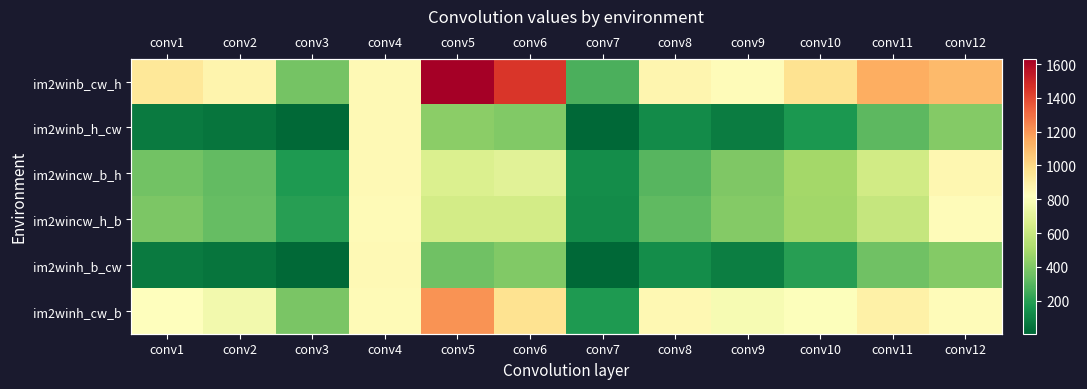

What is the minimum value shown in the chart?

4